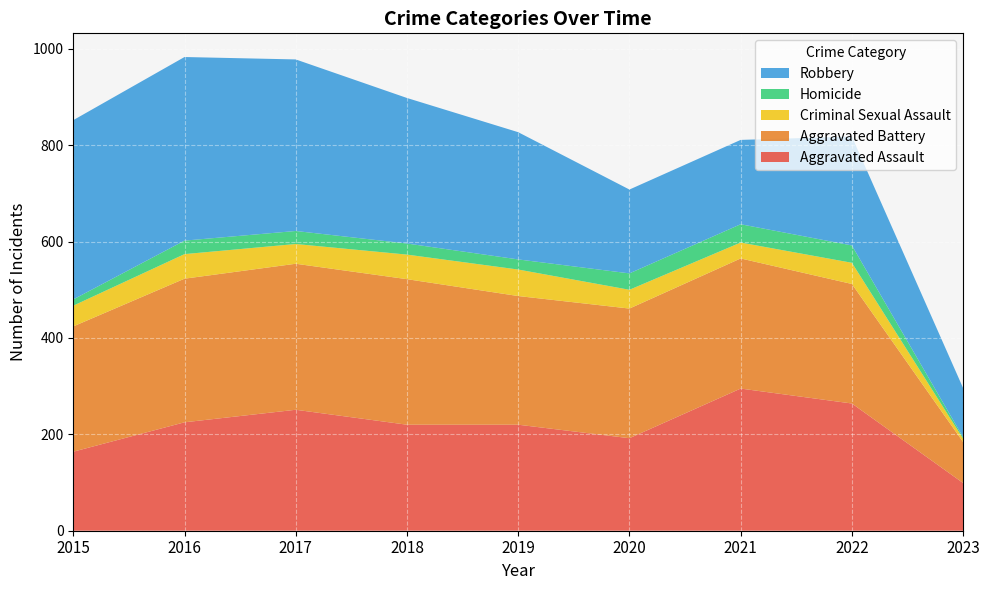

Reading left to right, list all the values displayed in this chart.

Aggravated Assault: 164	225	251	220	220	192	295	264	99
Aggravated Battery: 260	298	303	302	267	269	270	248	85
Criminal Sexual Assault: 43	51	41	51	55	39	33	44	7
Homicide: 13	28	27	23	21	34	38	36	3
Robbery: 372	381	356	302	264	174	175	226	102